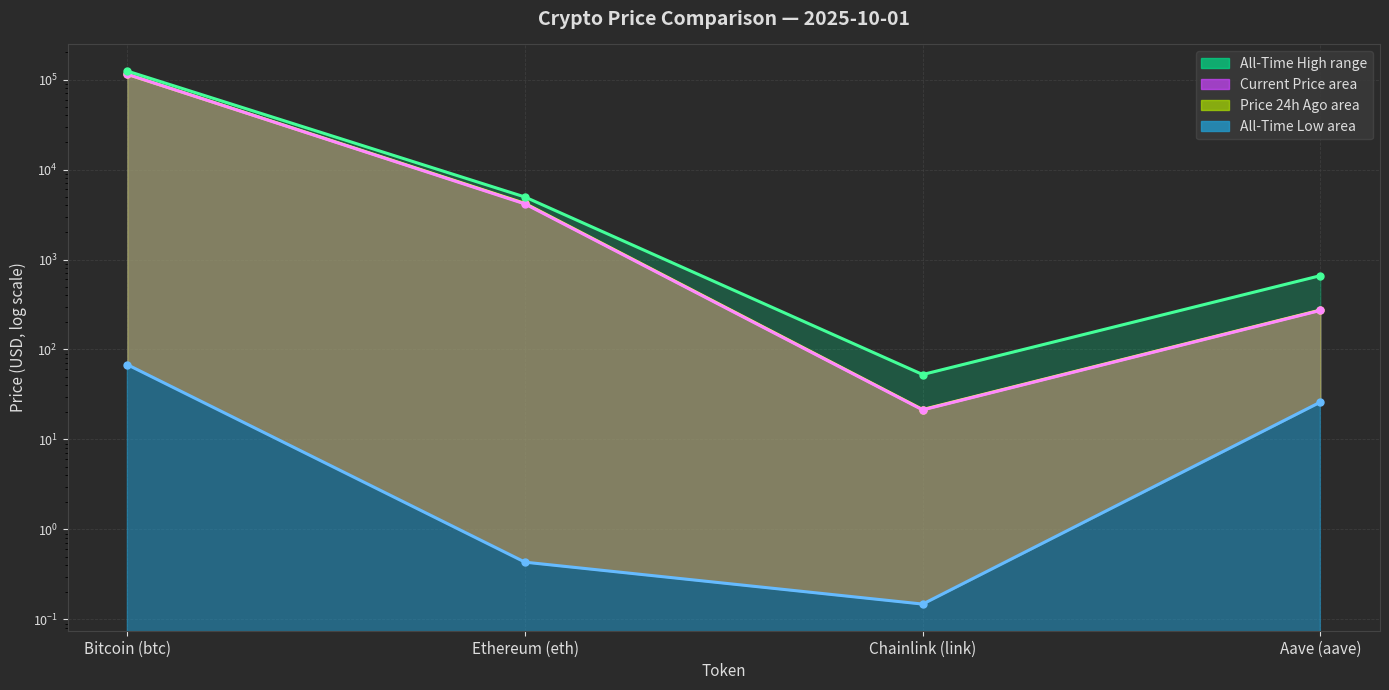

At which category is the sum across all series the highest?

Bitcoin (btc)